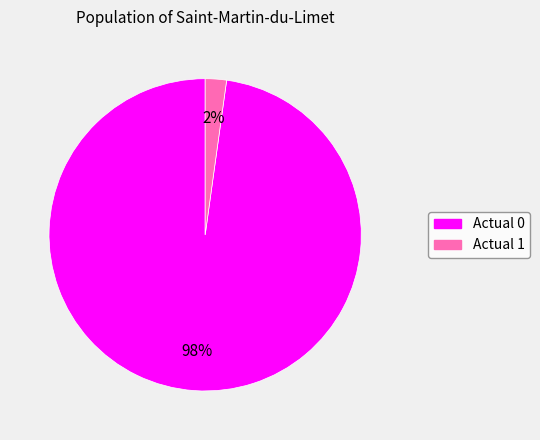

To the nearest percent, what portion does Actual 1 represent?

2%